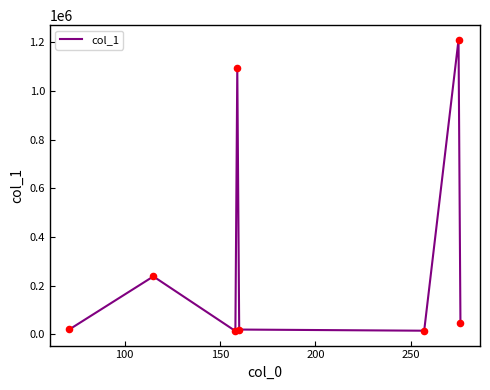

What is the difference between the maximum and second lowest values?

1194893.9